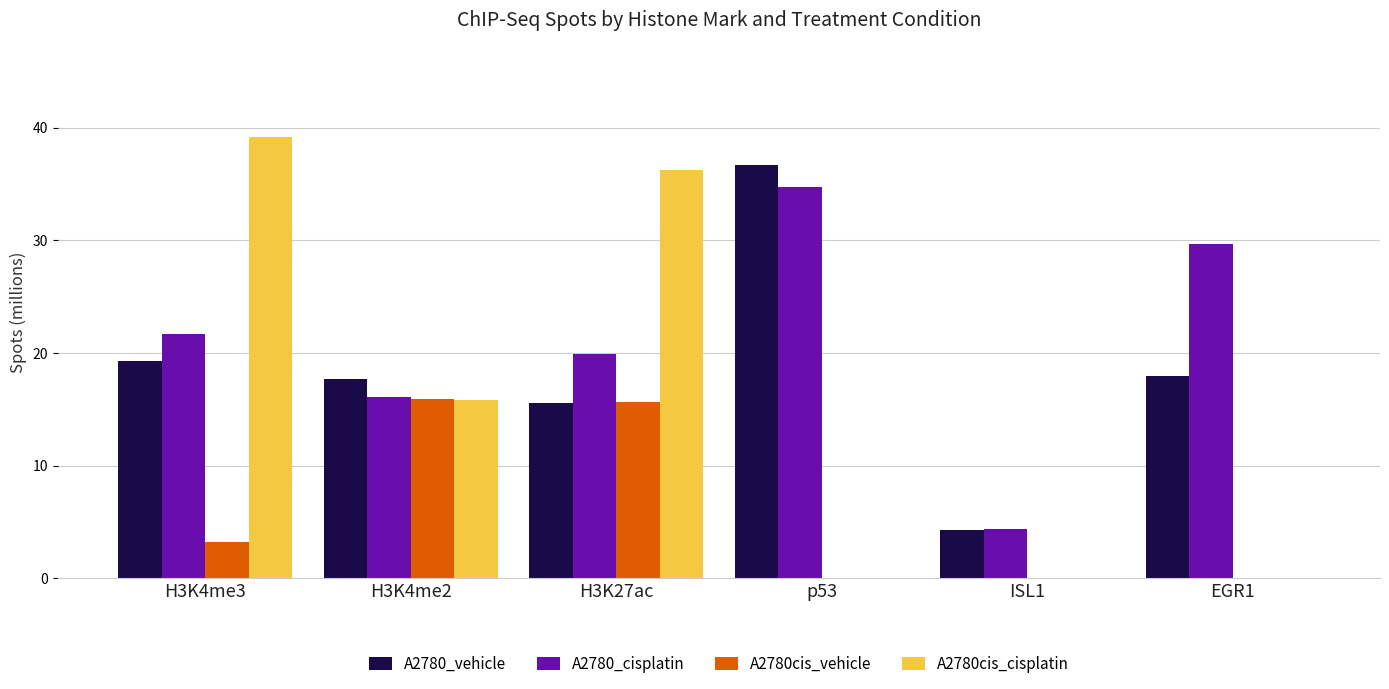

At which label does A2780_cisplatin reach its peak?

p53